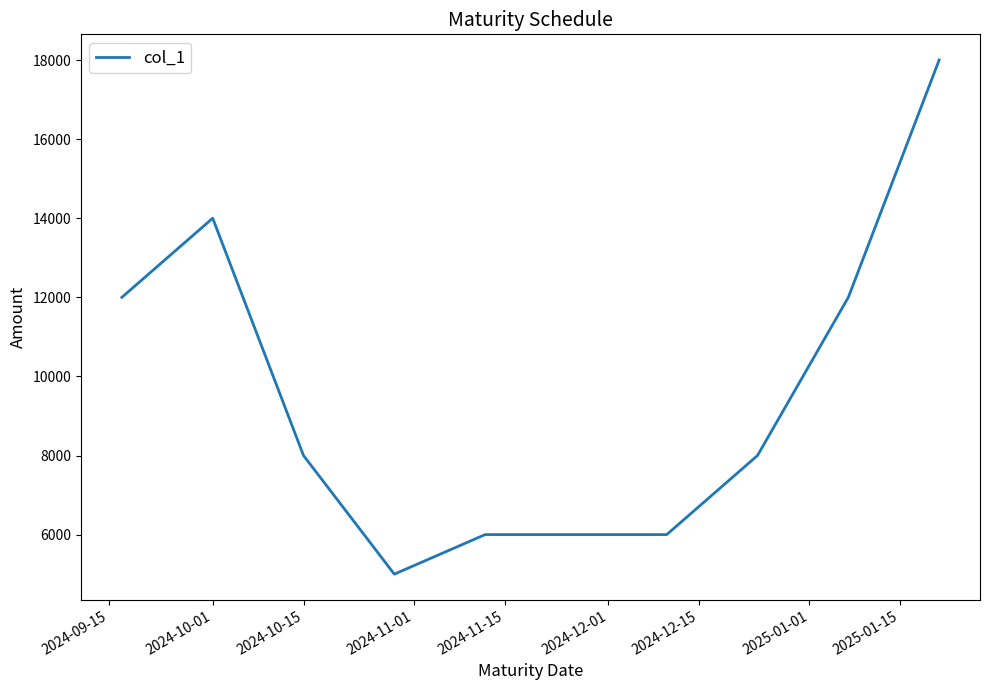

What is the difference between the maximum and minimum values?

13000